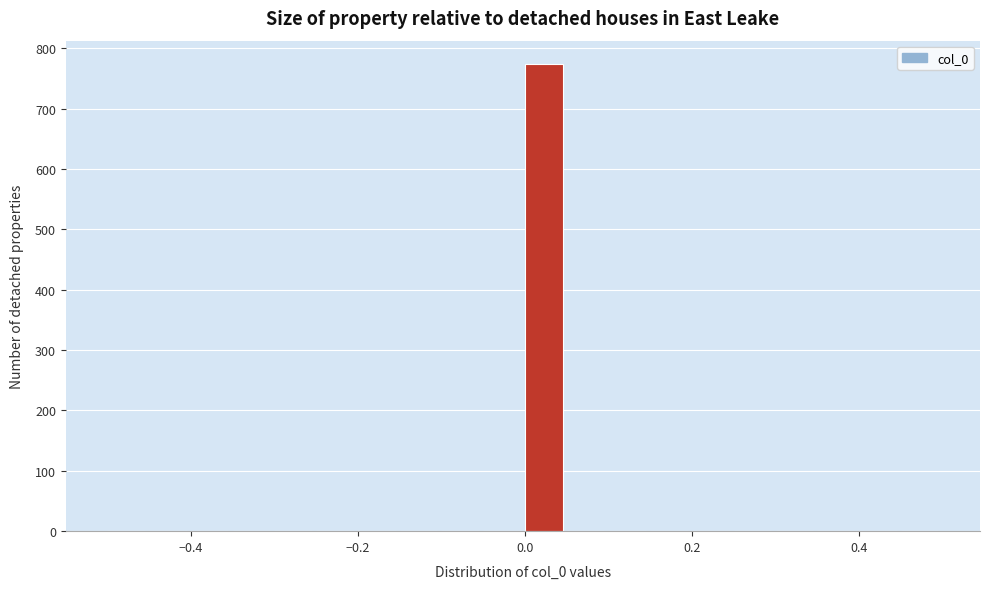

Read against the x-axis, roughly where is the centre of the tallest bar?

0.02